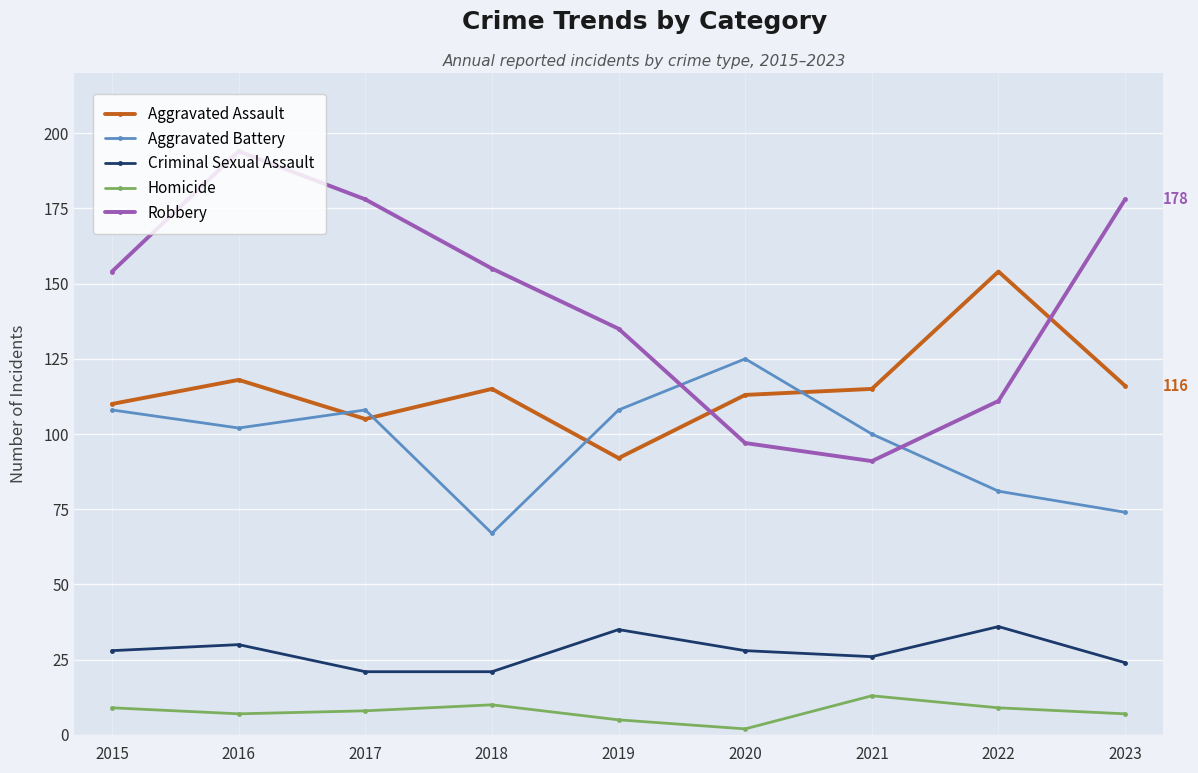

Is the value of Homicide at 2021 greater than the value of Robbery at 2019?

No